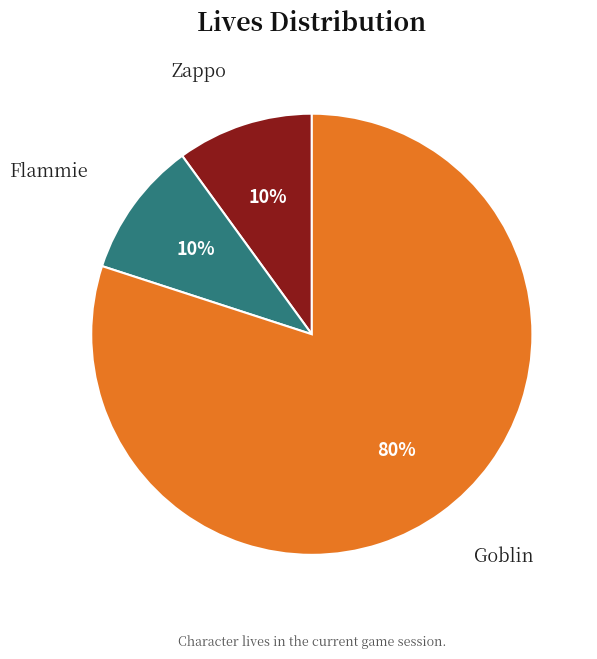

Which has a higher value, Goblin or Flammie?

Goblin